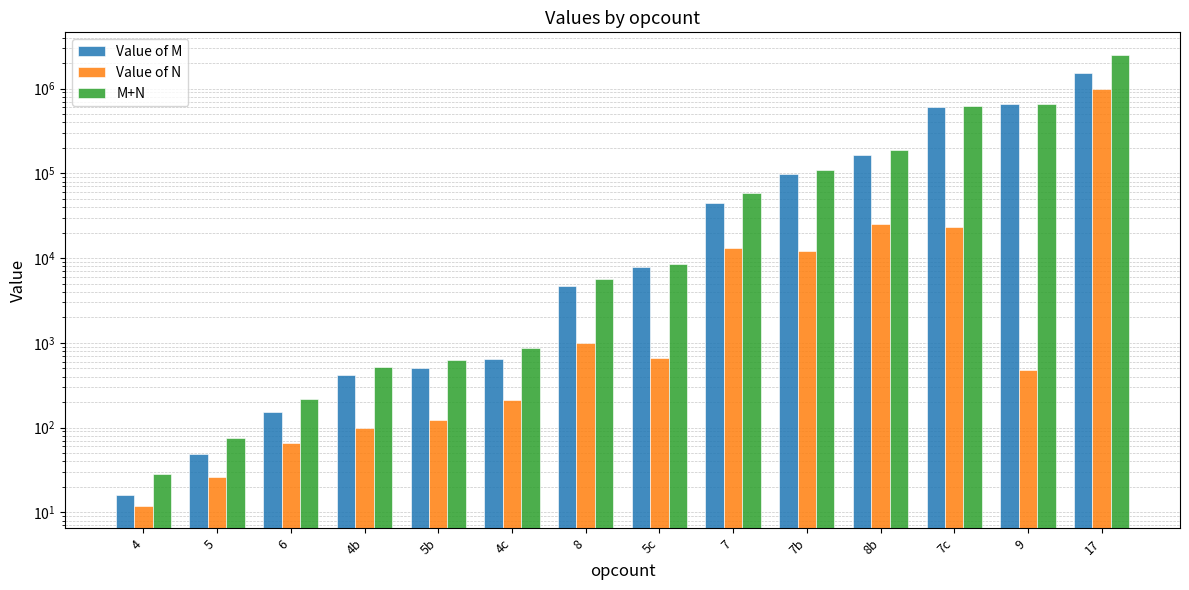

What is the total value across all series at 7c?

1243590